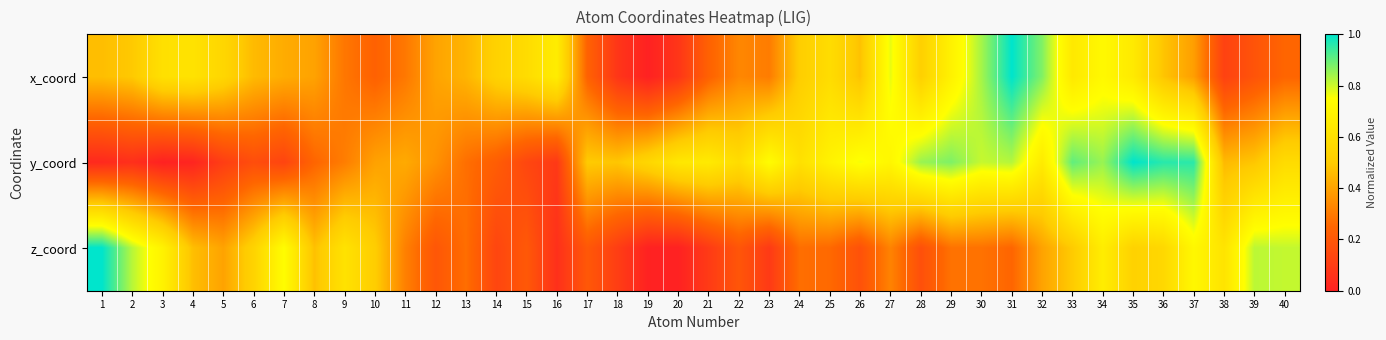

Rank the series by their average value, from lowest to highest.

z_coord, x_coord, y_coord